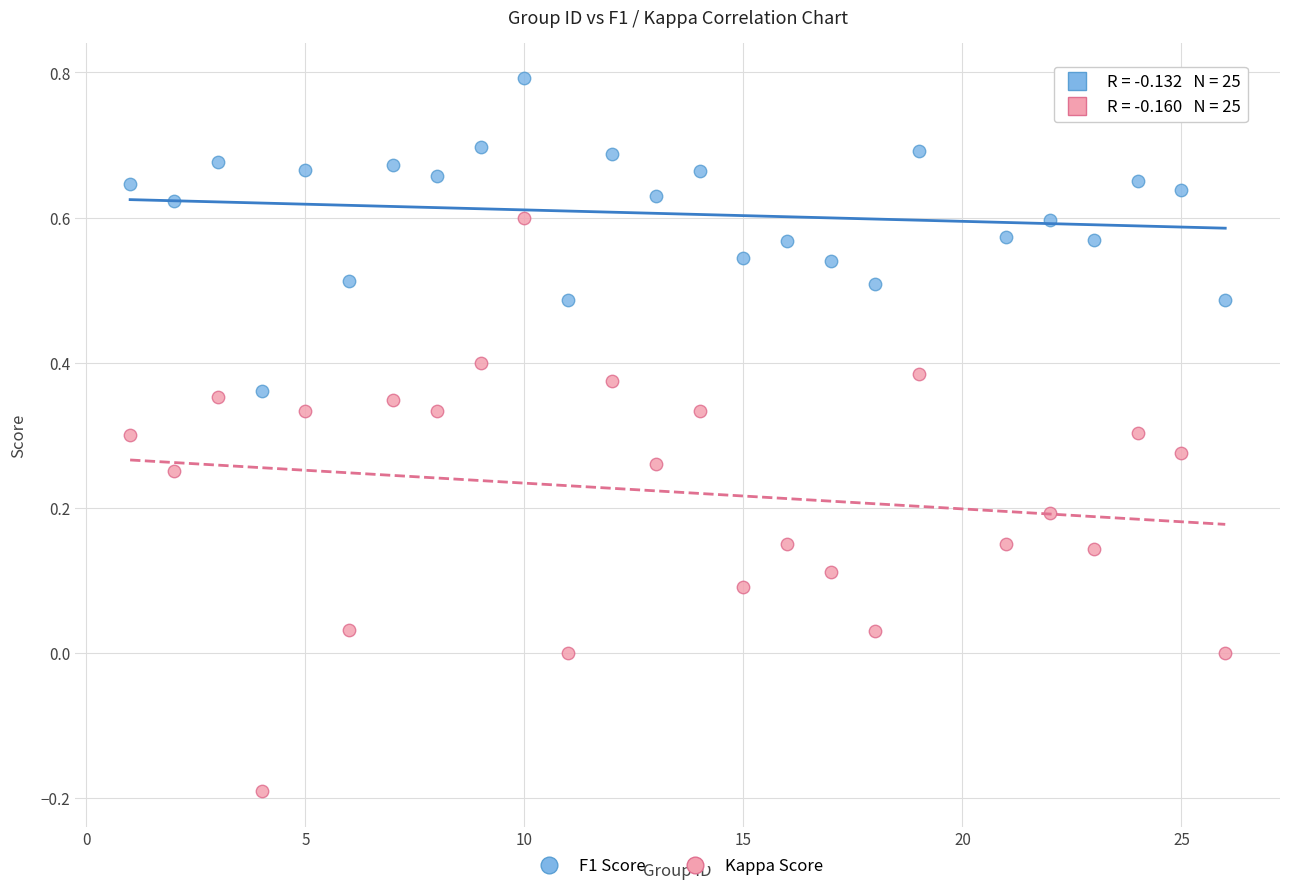

Across all data points, what is the range of Y values (max minus min)?

1.0